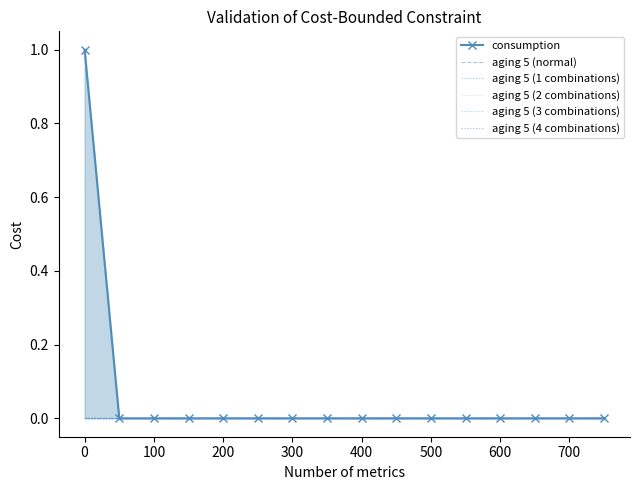

How many data points does each series have?

16